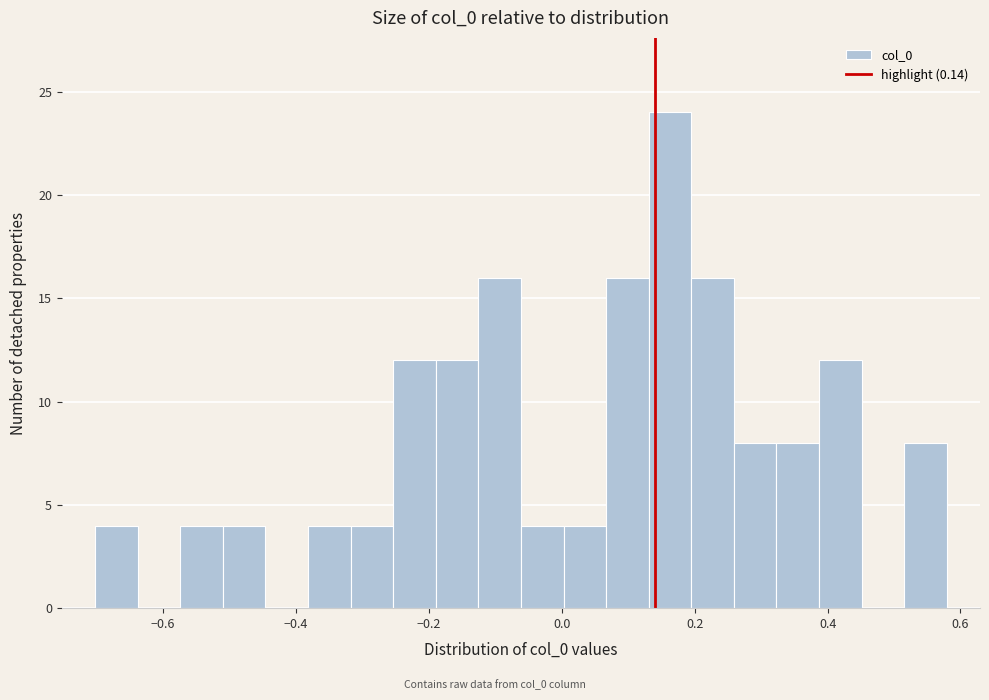

Read against the x-axis, roughly where is the centre of the tallest bar?

0.16